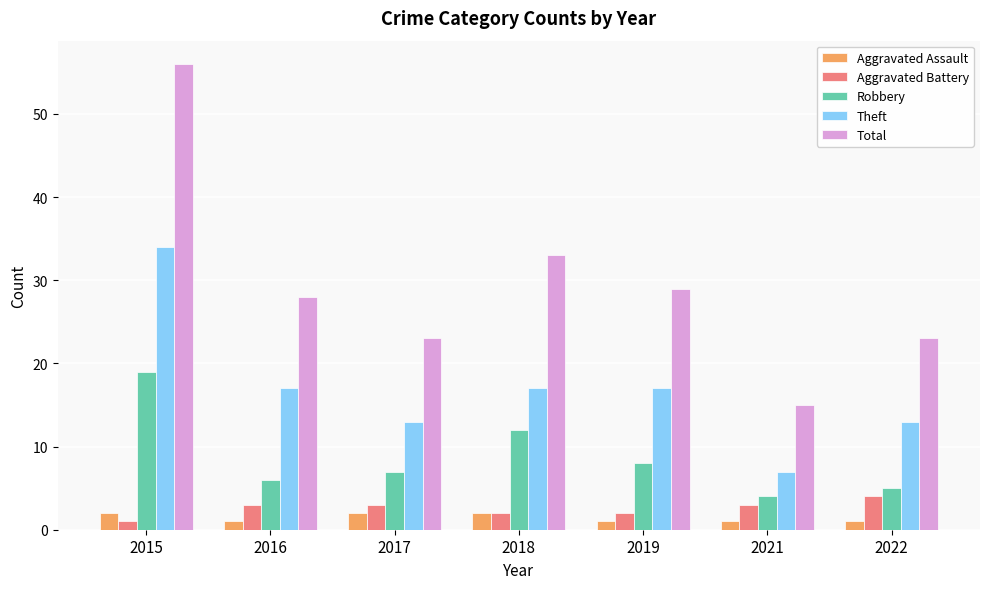

How many data points in Total are less than 28?

3